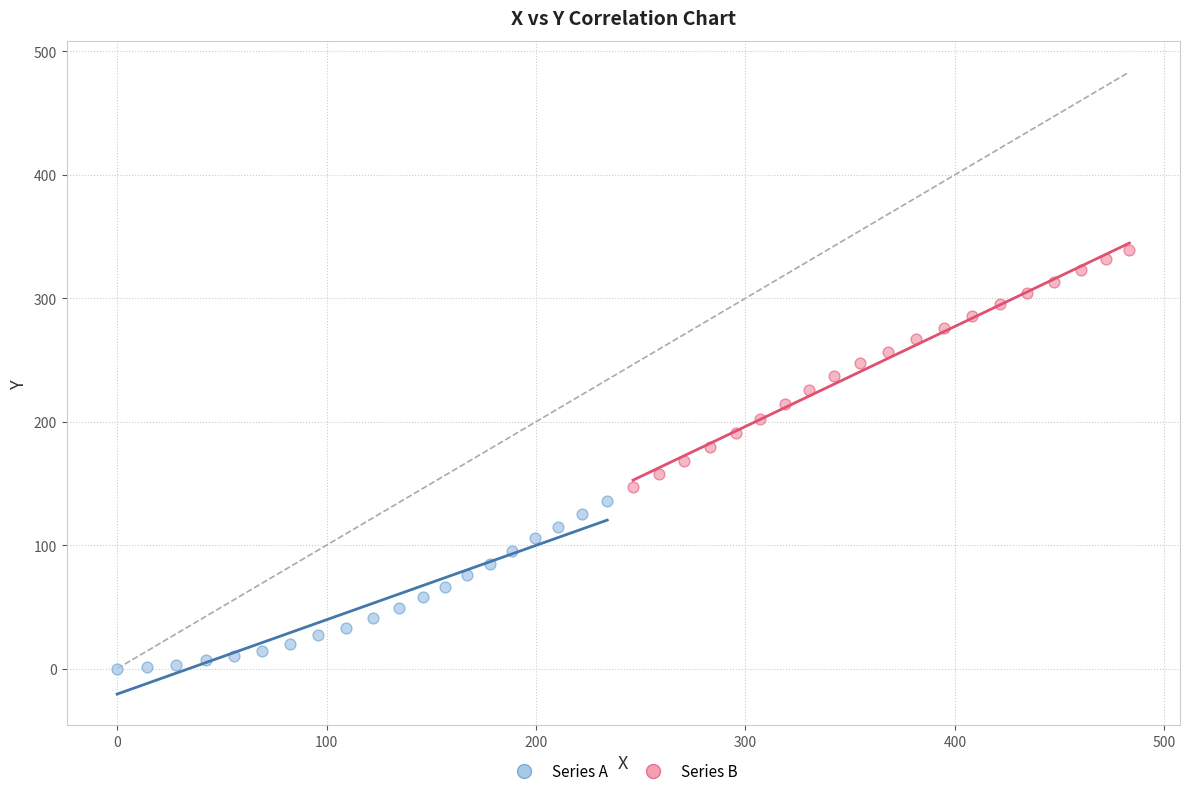

What are all the series names shown in the legend?

Series A, Series B